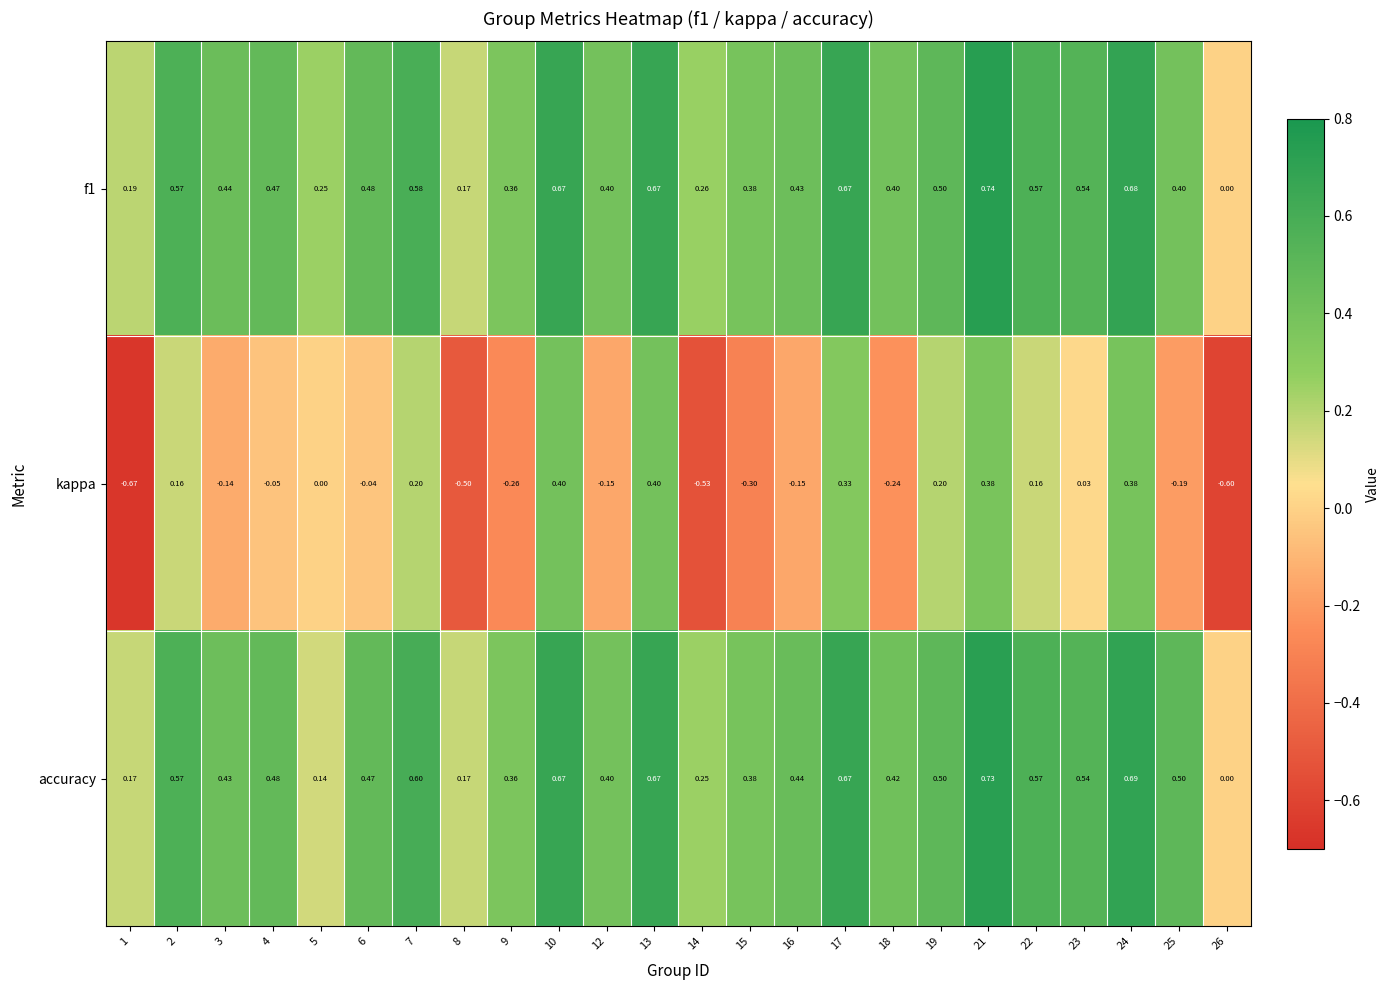

Which category has the highest value across all series?

21